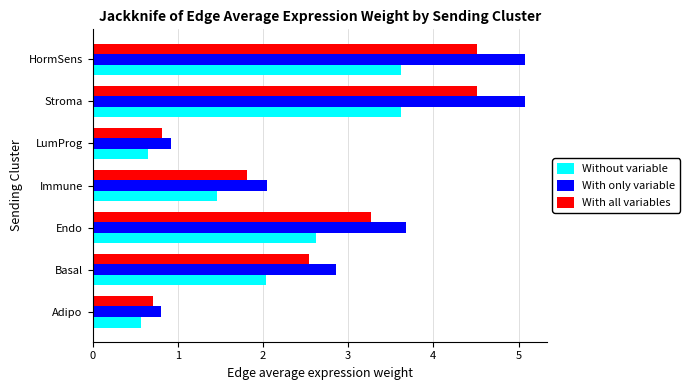

What is the approximate value of With only variable at Basal?

2.9